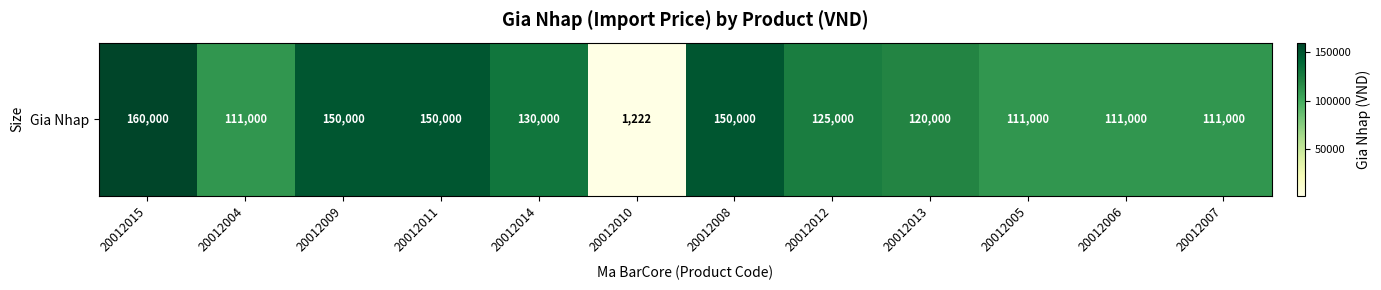

Where does the data first go above 125000?

20012015